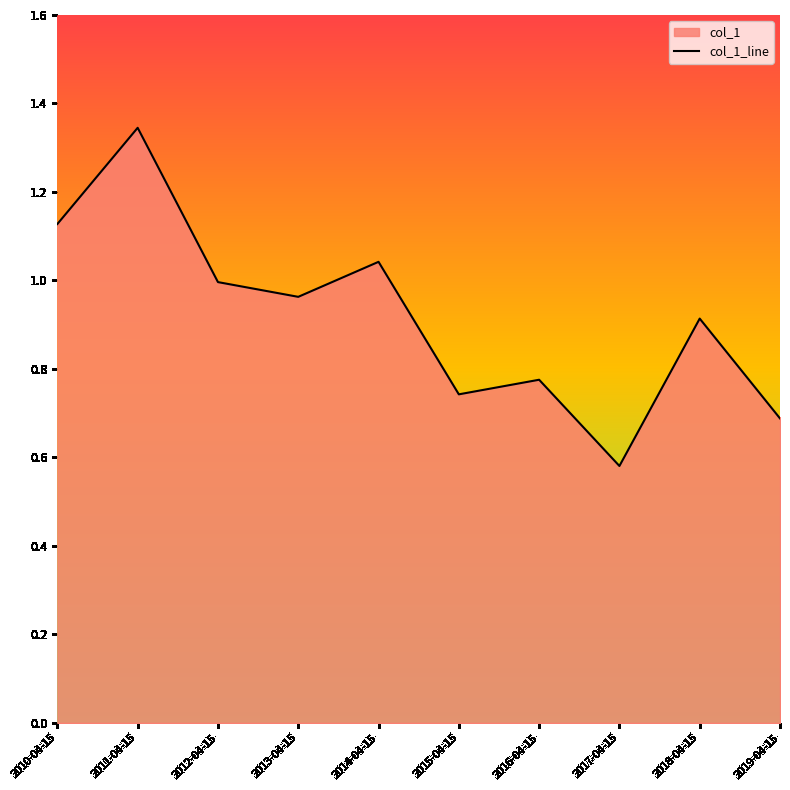

What is the sum of all values?

9.2